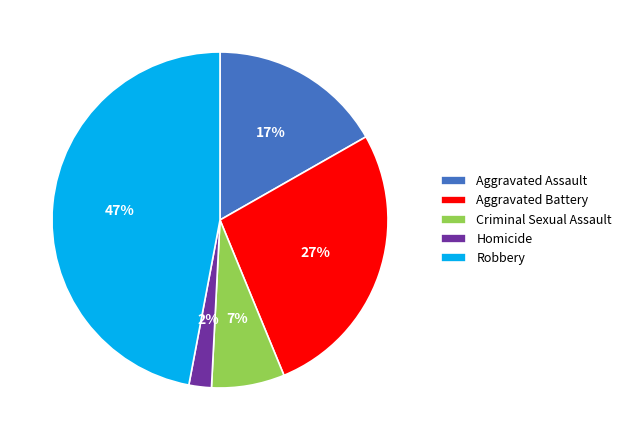

Is the sum of Aggravated Assault and Robbery greater than half?

Yes